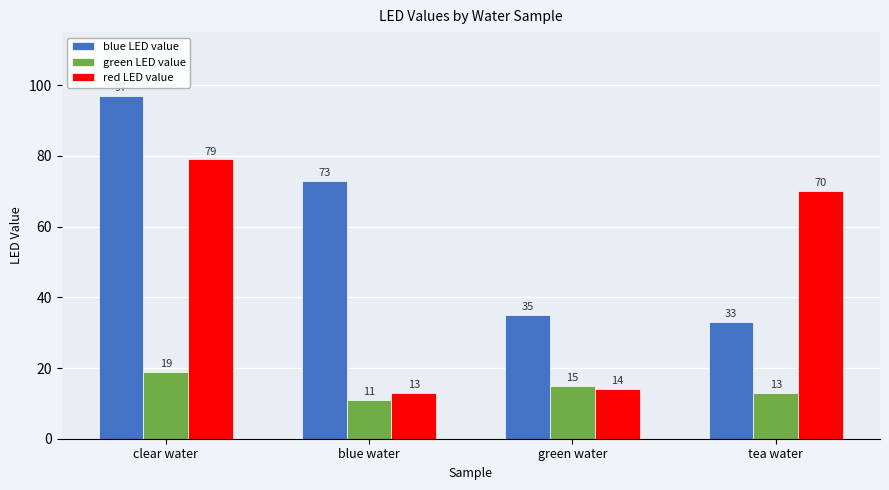

What is the spread (max minus min) of values at blue water?

62